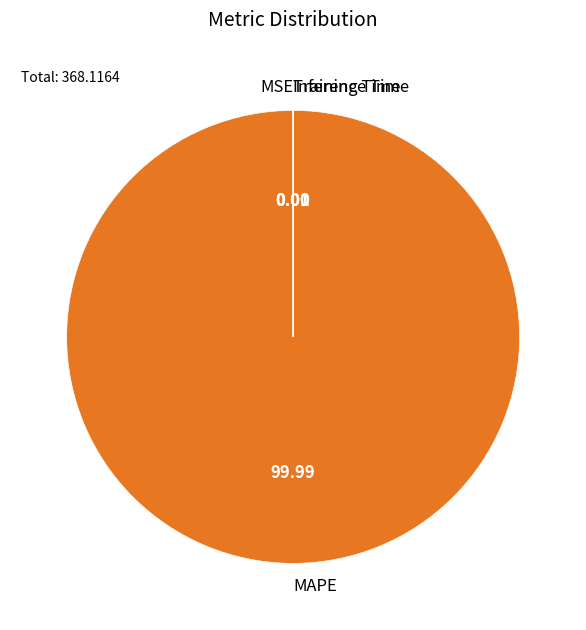

Is there a majority slice in this chart?

Yes